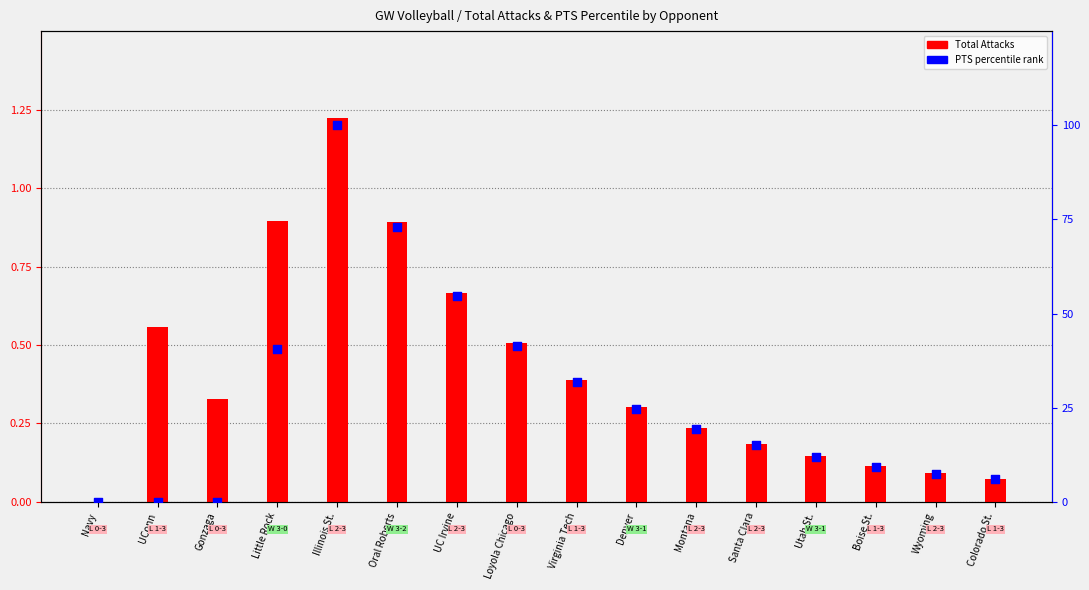

At how many categories does at least one series exceed 48?

3